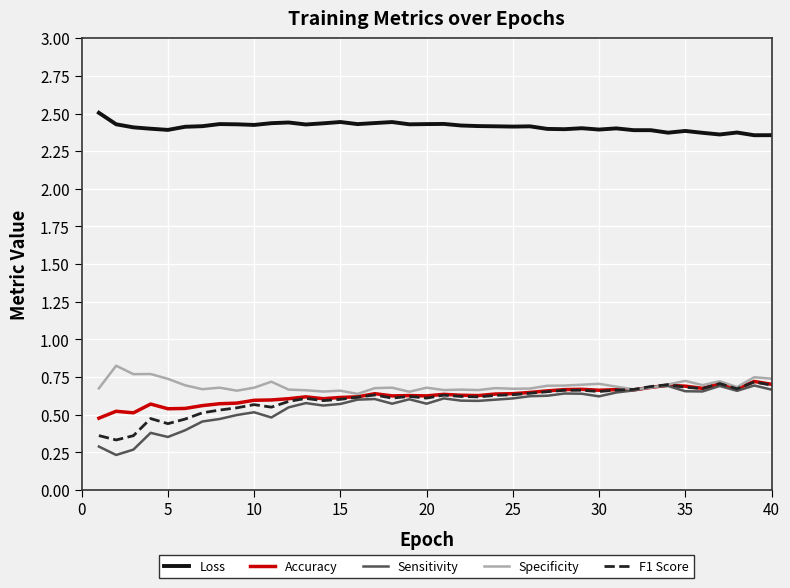

Which series has the largest range (max minus min)?

Sensitivity